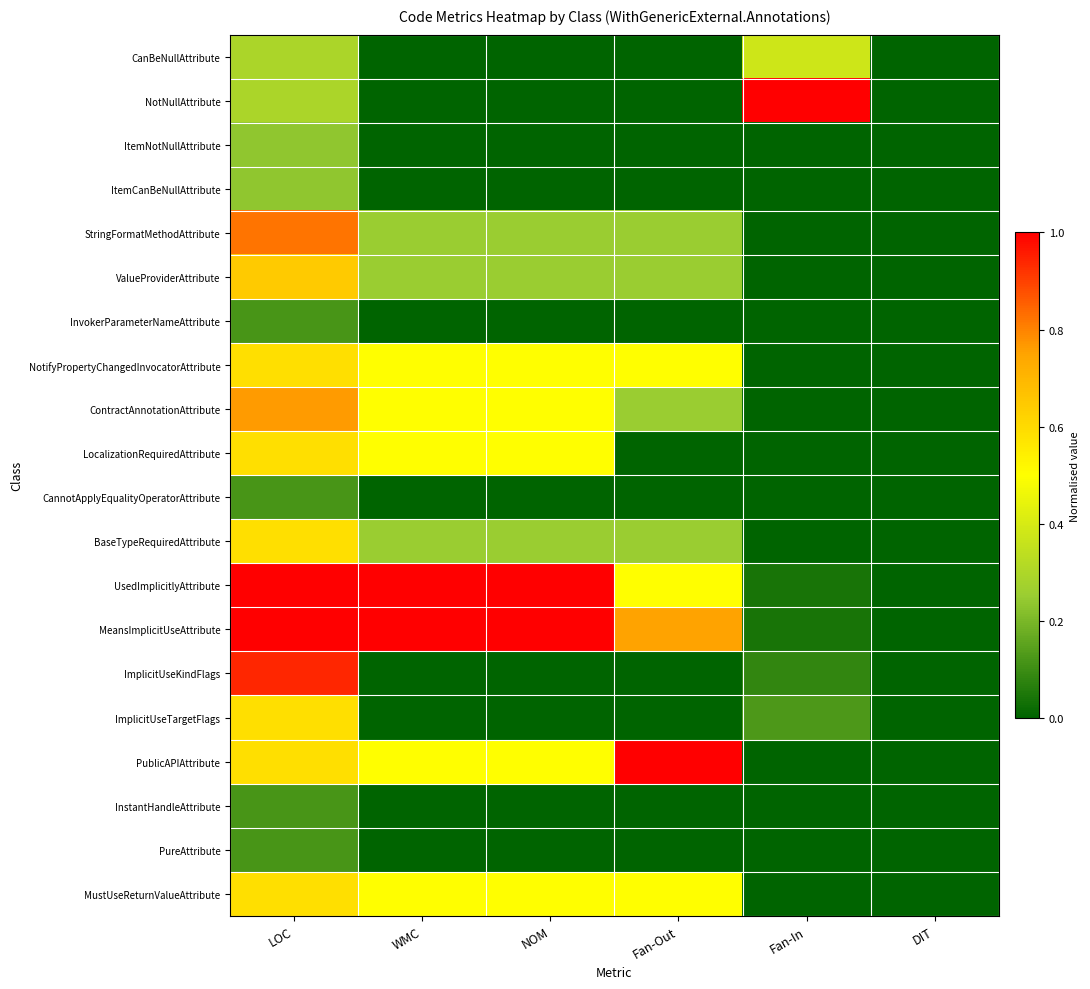

At how many categories does at least one series exceed 0?

5